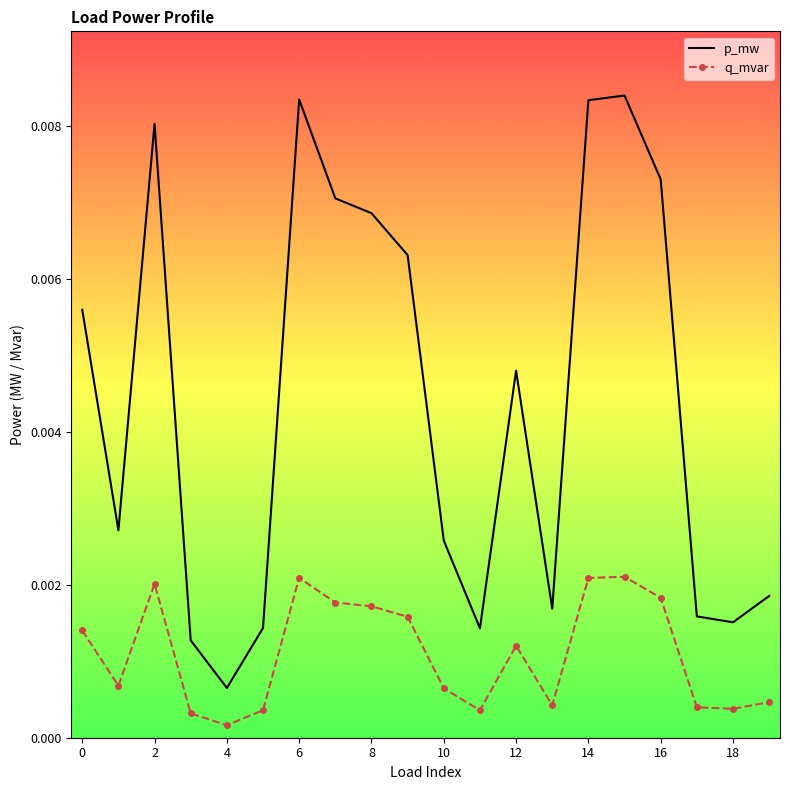

What is the sum of all p_mw values?

0.1